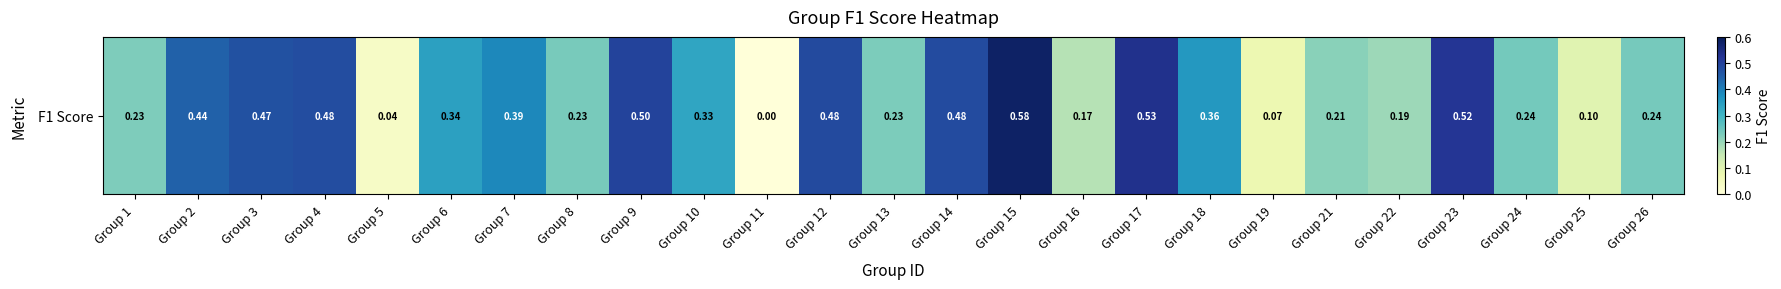

Is it true that the value at Group 19 is 0.0?

False